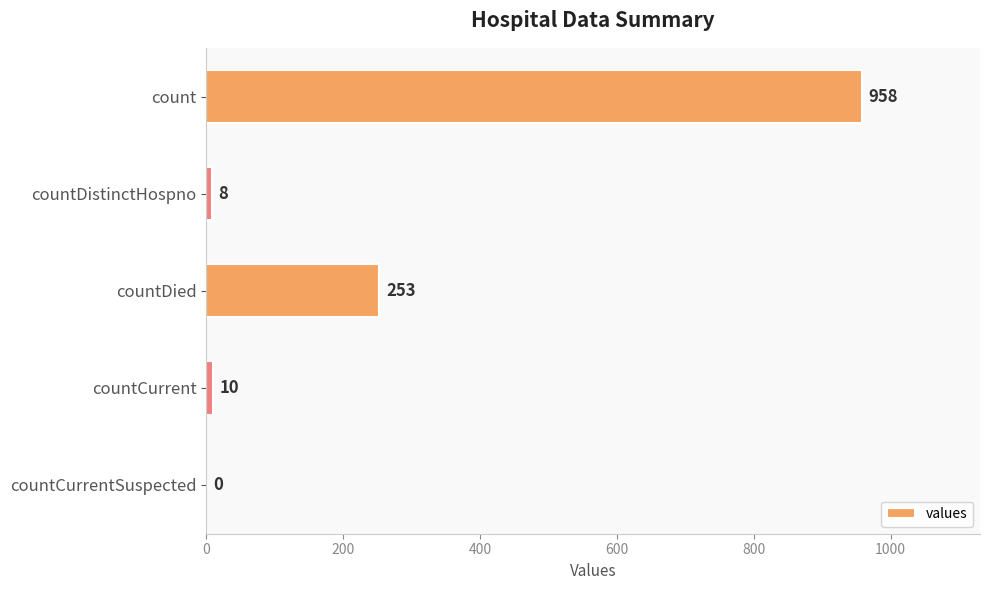

What is the change in value from countDistinctHospno to countCurrent?

+2